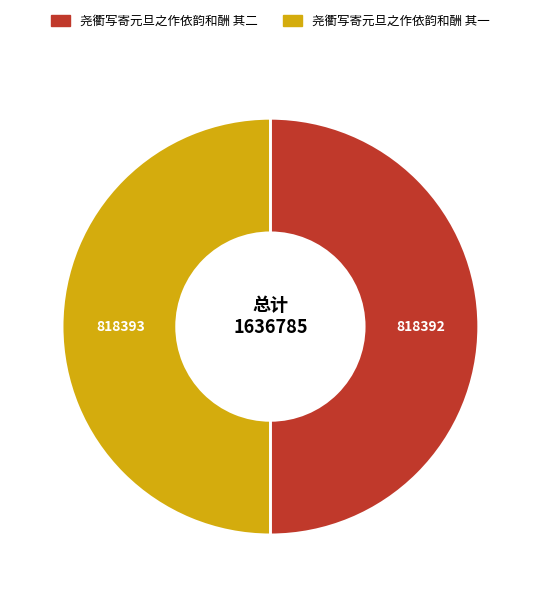

Approximately how many times larger is the value at 尧衢写寄元旦之作依韵和酬 其二 compared to 尧衢写寄元旦之作依韵和酬 其一?

1.0